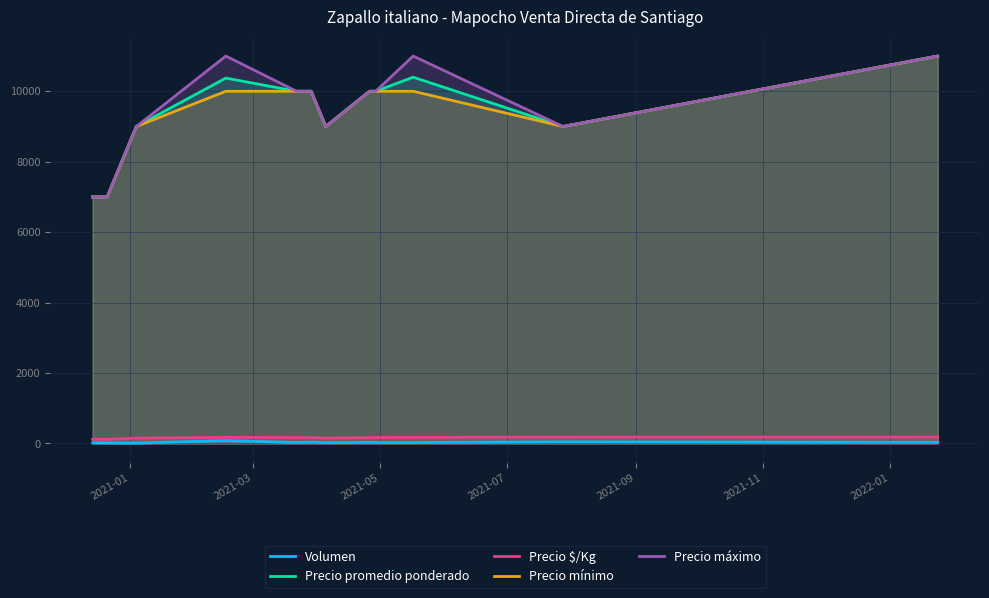

What is the maximum value shown in the chart?

11000